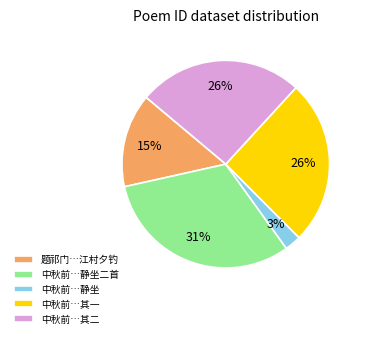

Does any single category account for the majority?

No